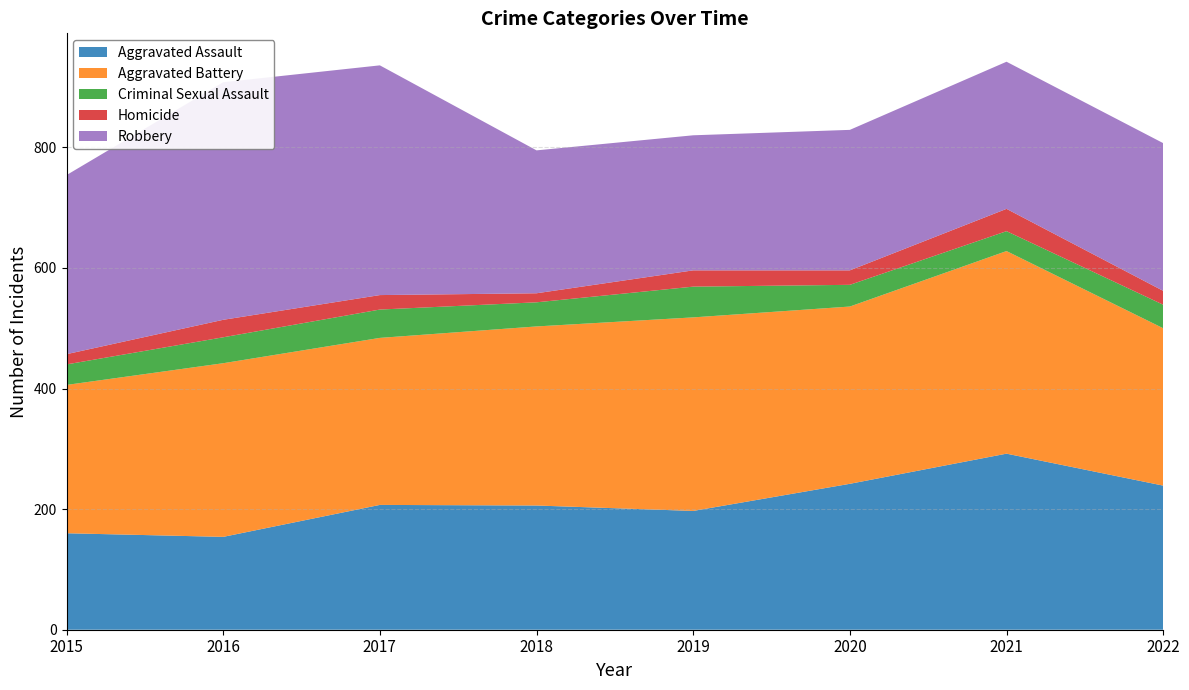

In Homicide, how many points are lower than both neighbors (excluding endpoints)?

2